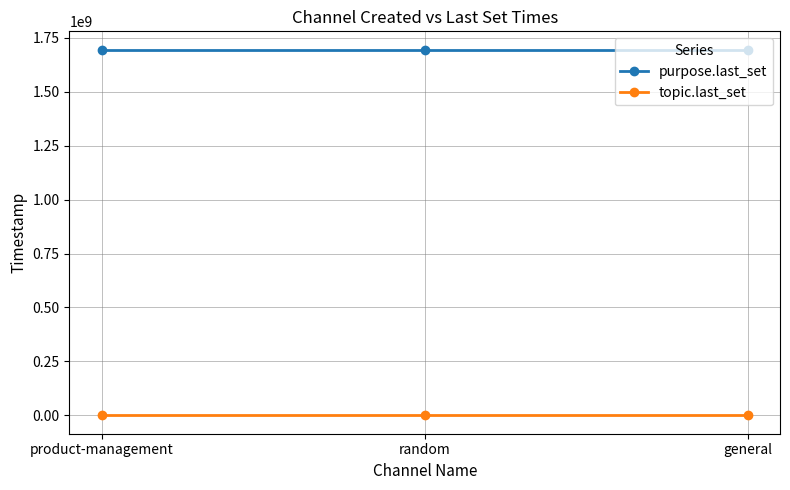

What is the label of the 1st point from the right?

general